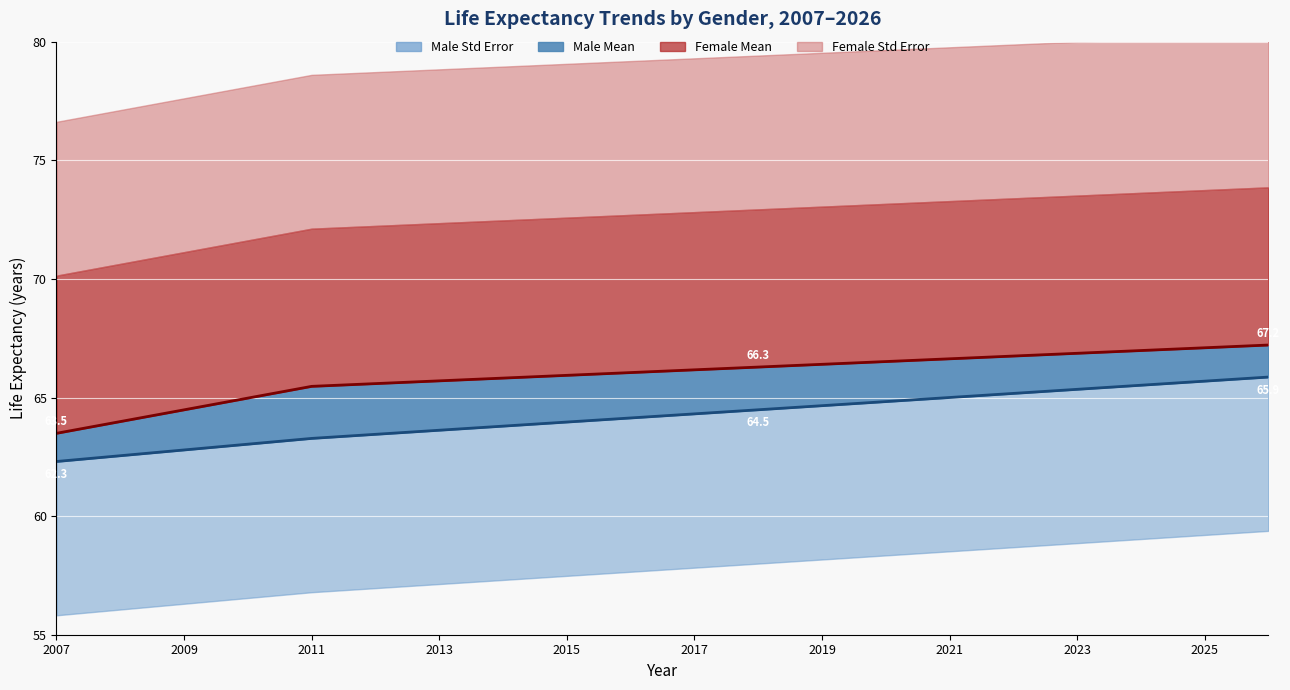

How many data points in Female_Mean are less than 66?

9